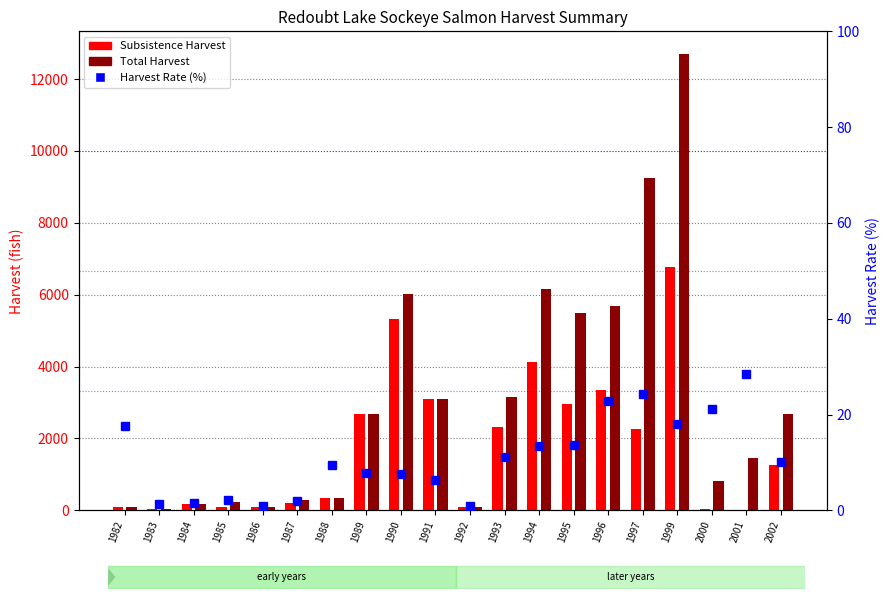

Is the value of Total Harvest at 1999 greater than the value of Subsistence Harvest at 1996?

Yes